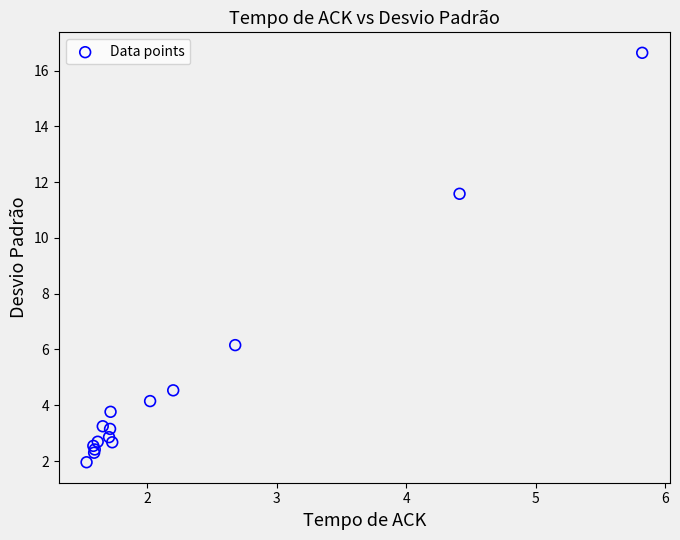

What Y value in the scatter plot is closest to 9?

11.6